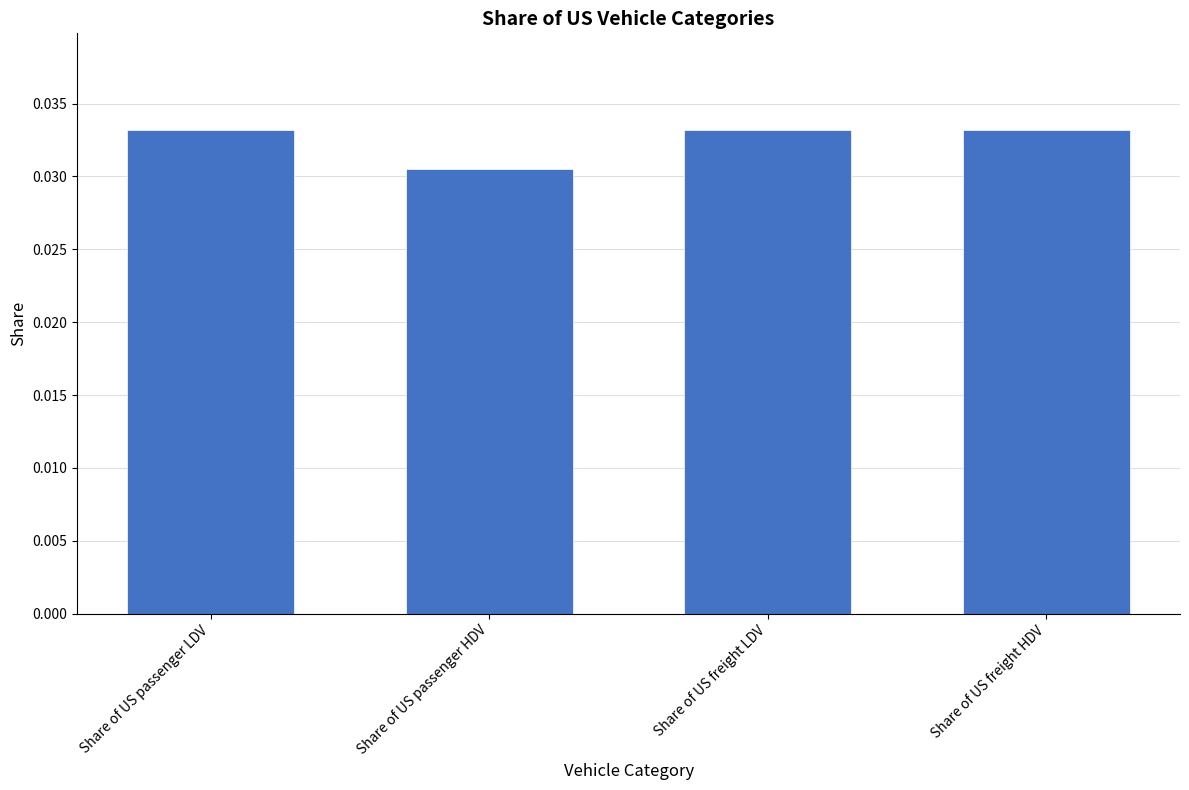

How many values are between 0 and 1?

4